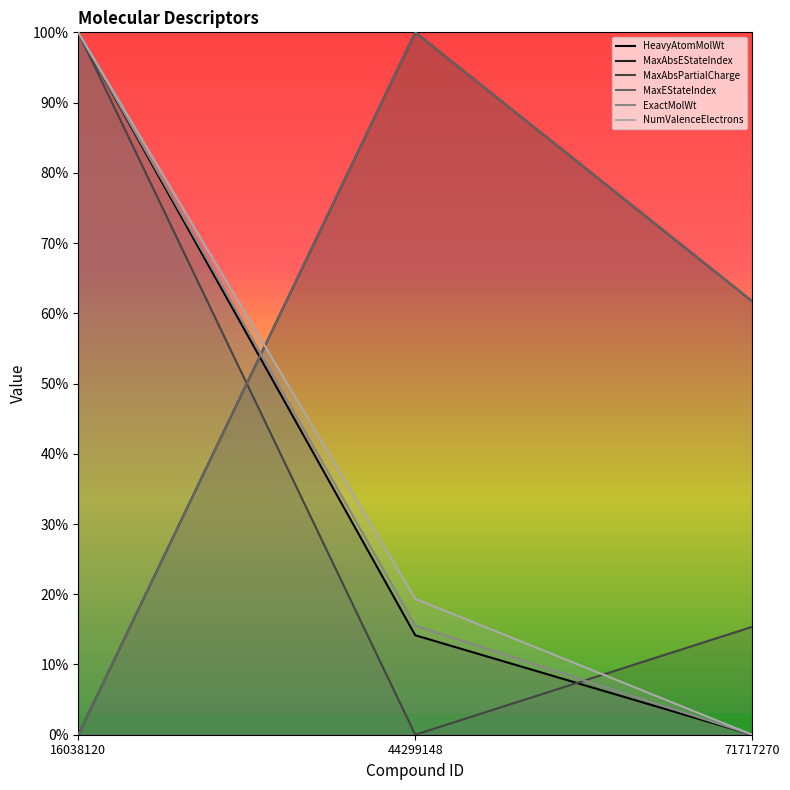

At which label is HeavyAtomMolWt closest to 0?

71717270